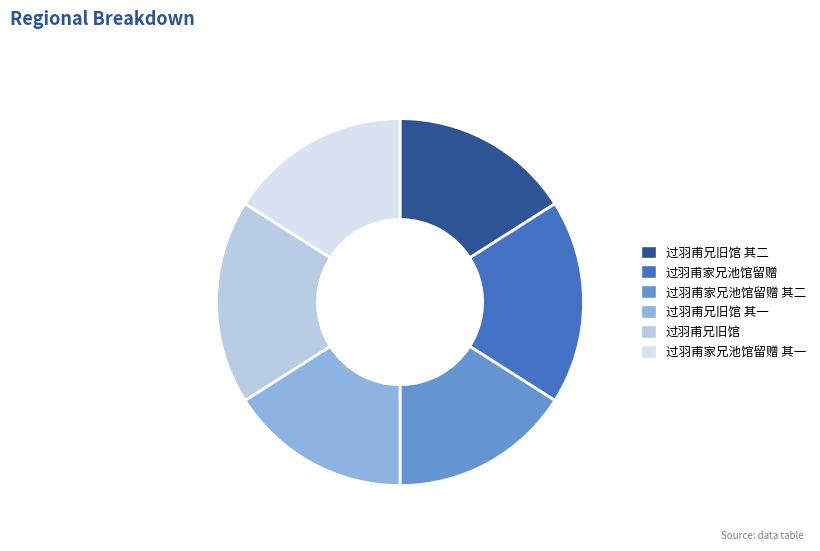

Does 过羽甫家兄池馆留赠 其一 represent more than half of the total?

No